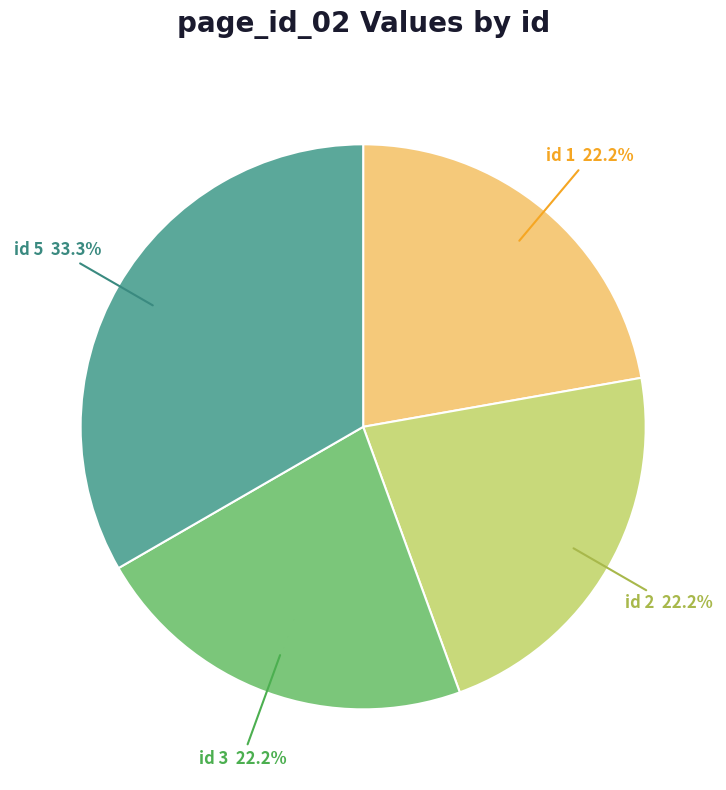

What percentage do id 1 and id 3 together represent?

44.4%